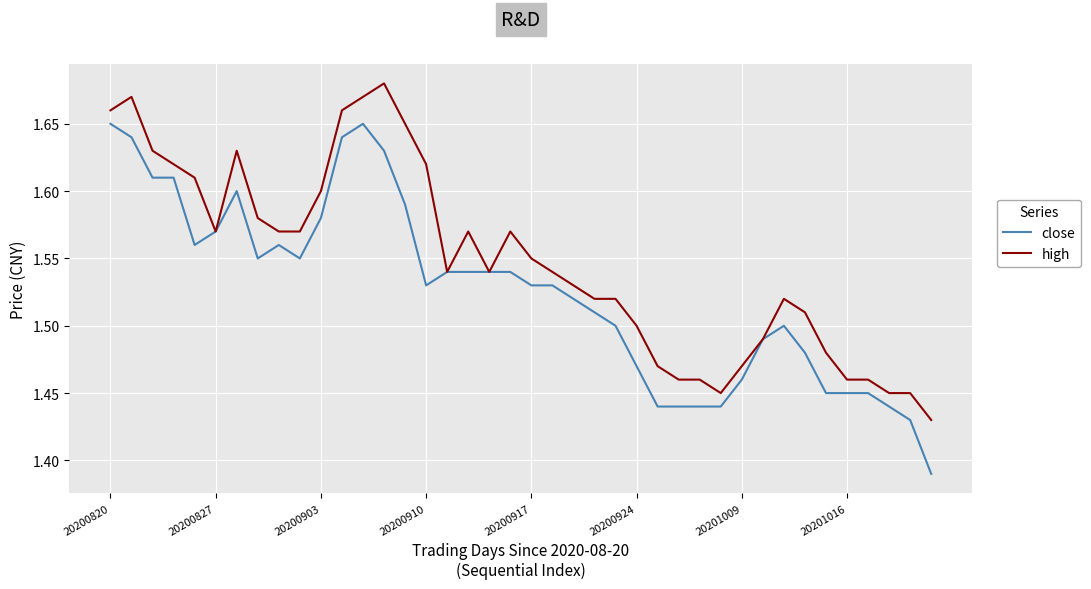

Which series has the widest spread of values?

close